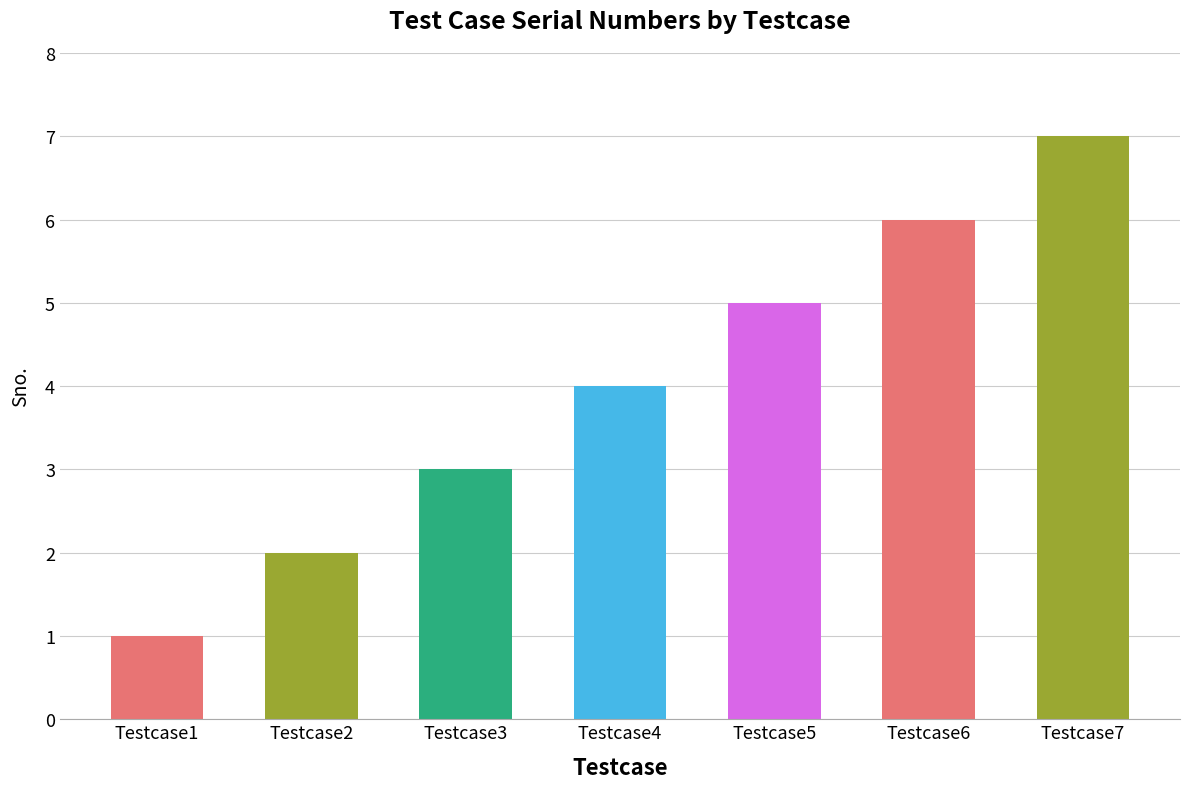

Rank the categories by value from highest to lowest.

Testcase7, Testcase6, Testcase5, Testcase4, Testcase3, Testcase2, Testcase1